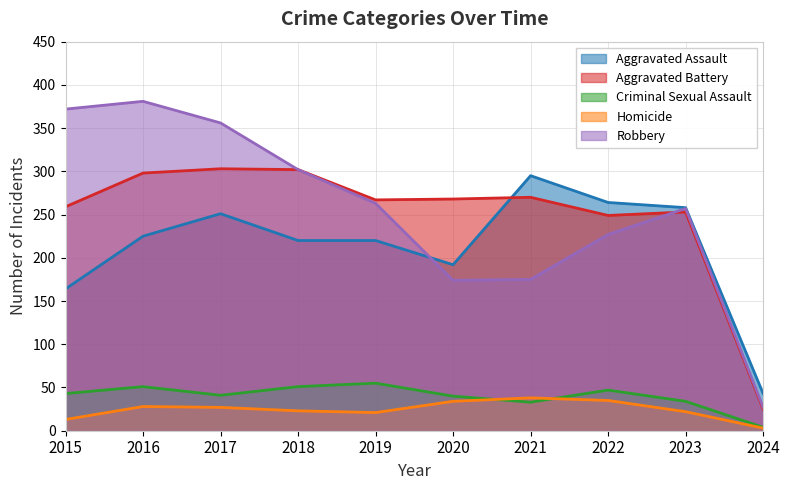

What is the value of the Robbery point at the 7th from the left?

175